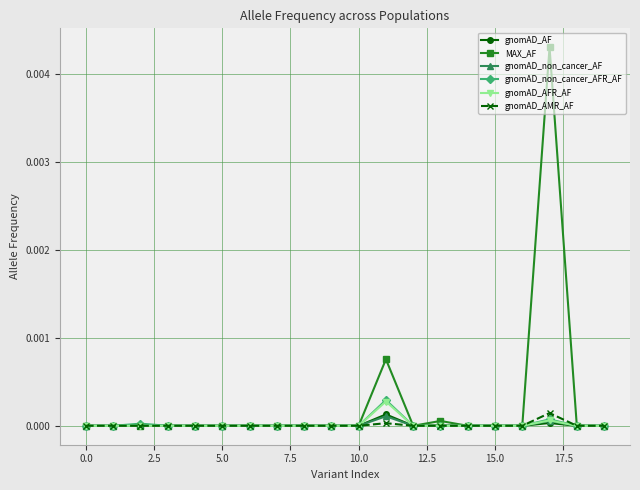

True or false: gnomAD_non_cancer_AFR_AF has more than 0 points higher than both neighbors.

True